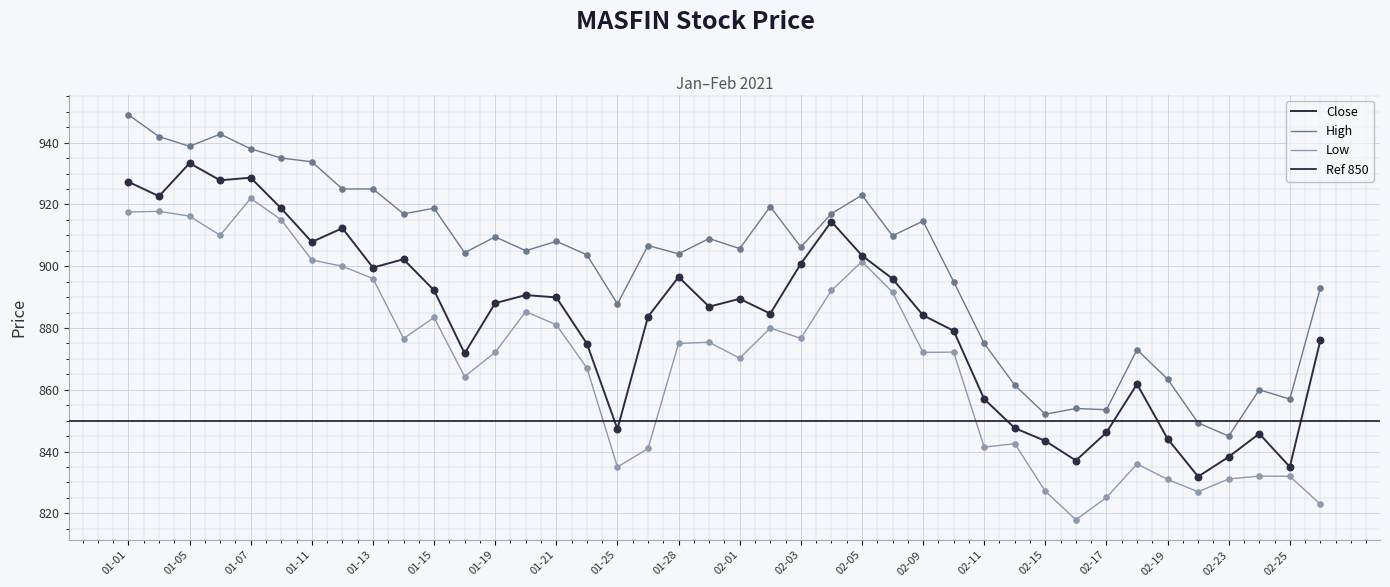

Which series has the largest Y range (max minus min)?

High